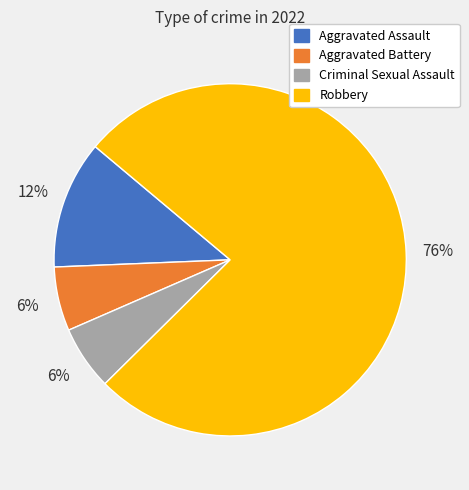

Is there any slice that represents more than half of the pie?

Yes